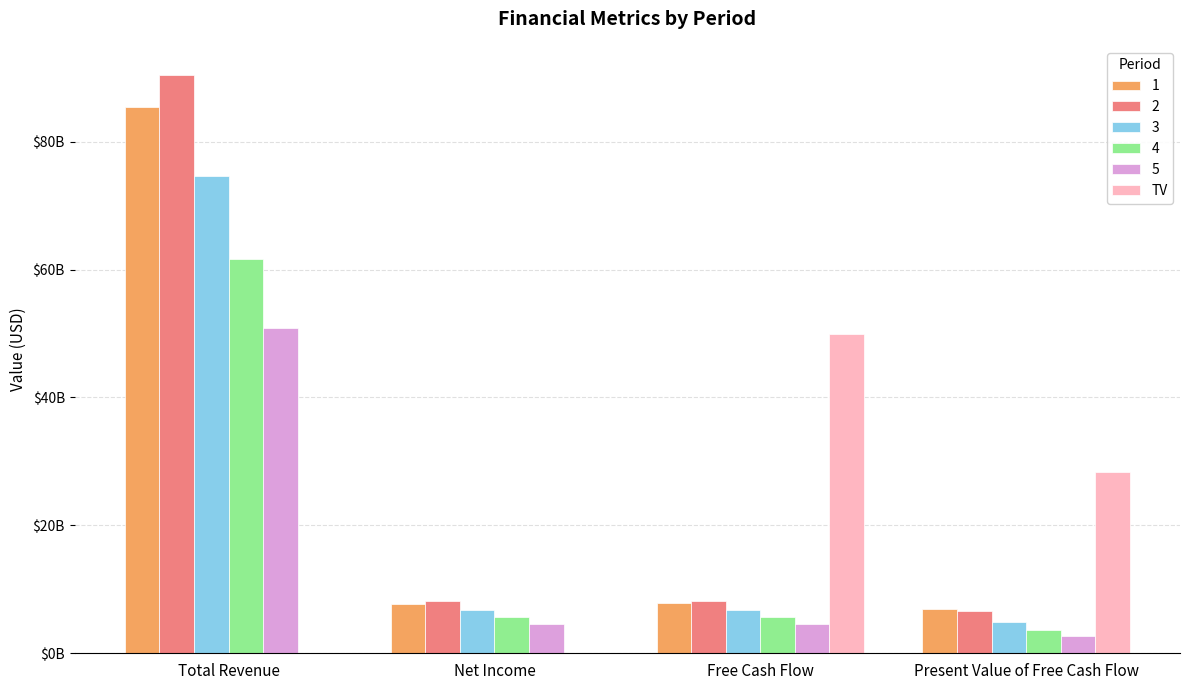

Are the bars grouped side by side (vs. stacked)?

Yes